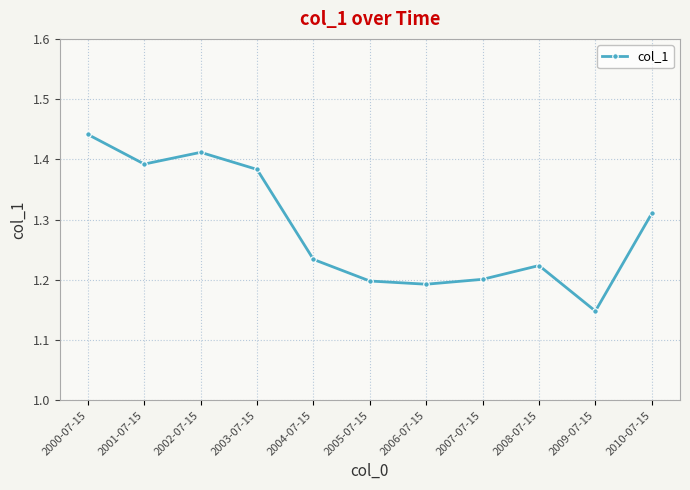

Between 2006-07-15 and 2005-07-15, which is larger?

2005-07-15